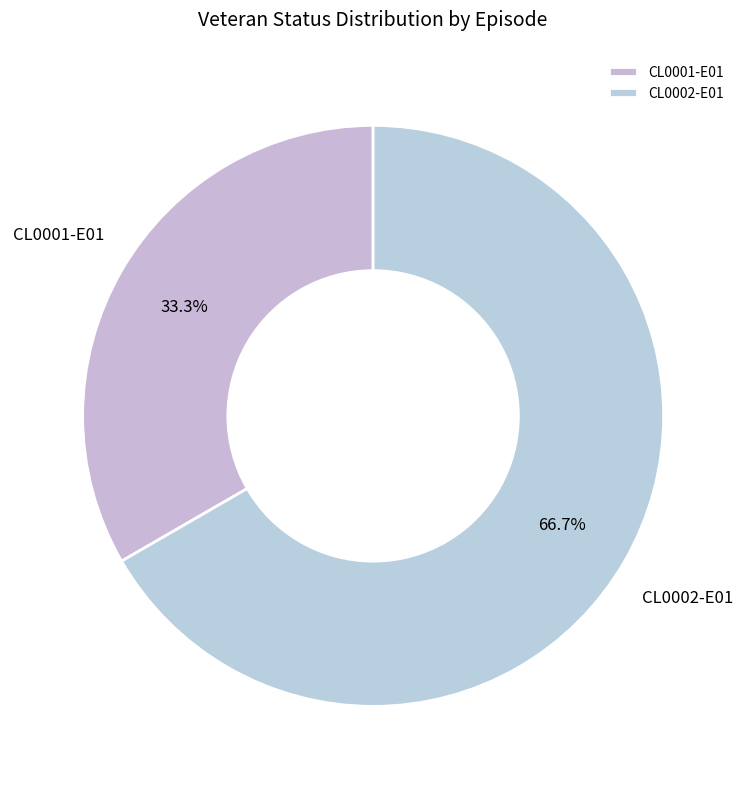

Is there a majority slice in this chart?

Yes